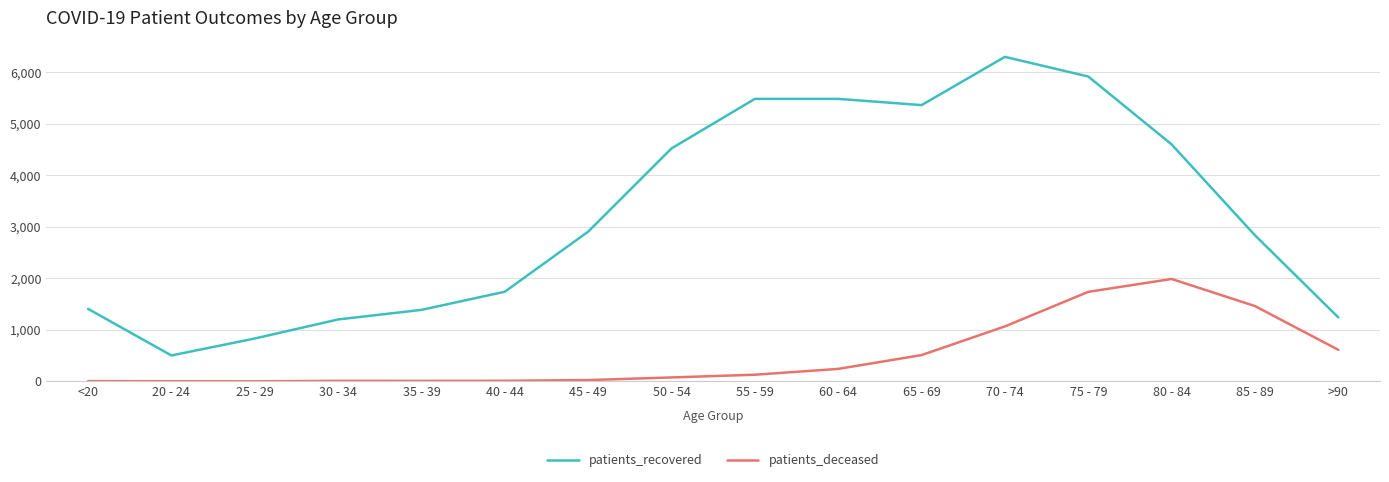

The value of patients_recovered at 40 - 44 is 1741. True or false?

True